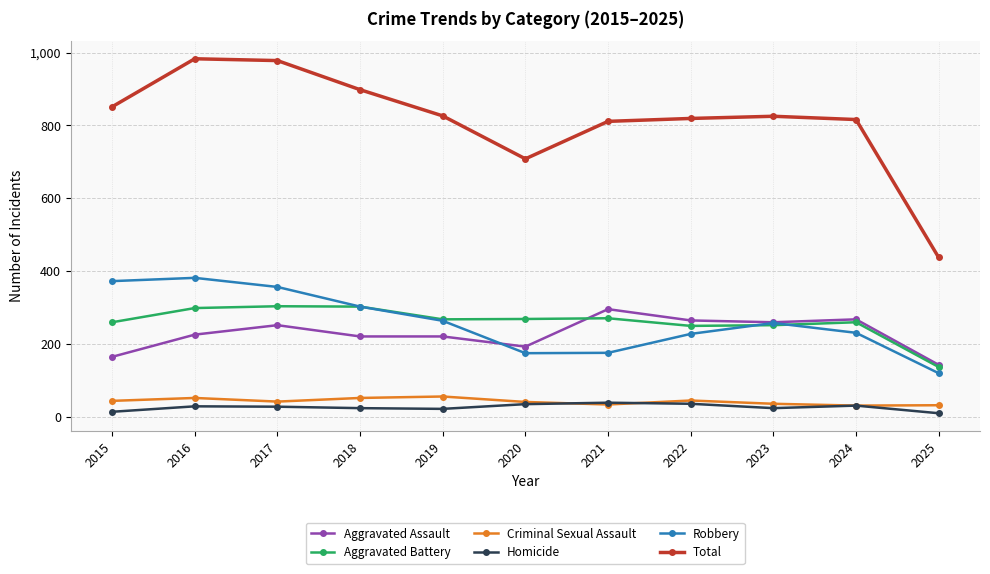

True or false: Total and Criminal Sexual Assault cross at least once.

False